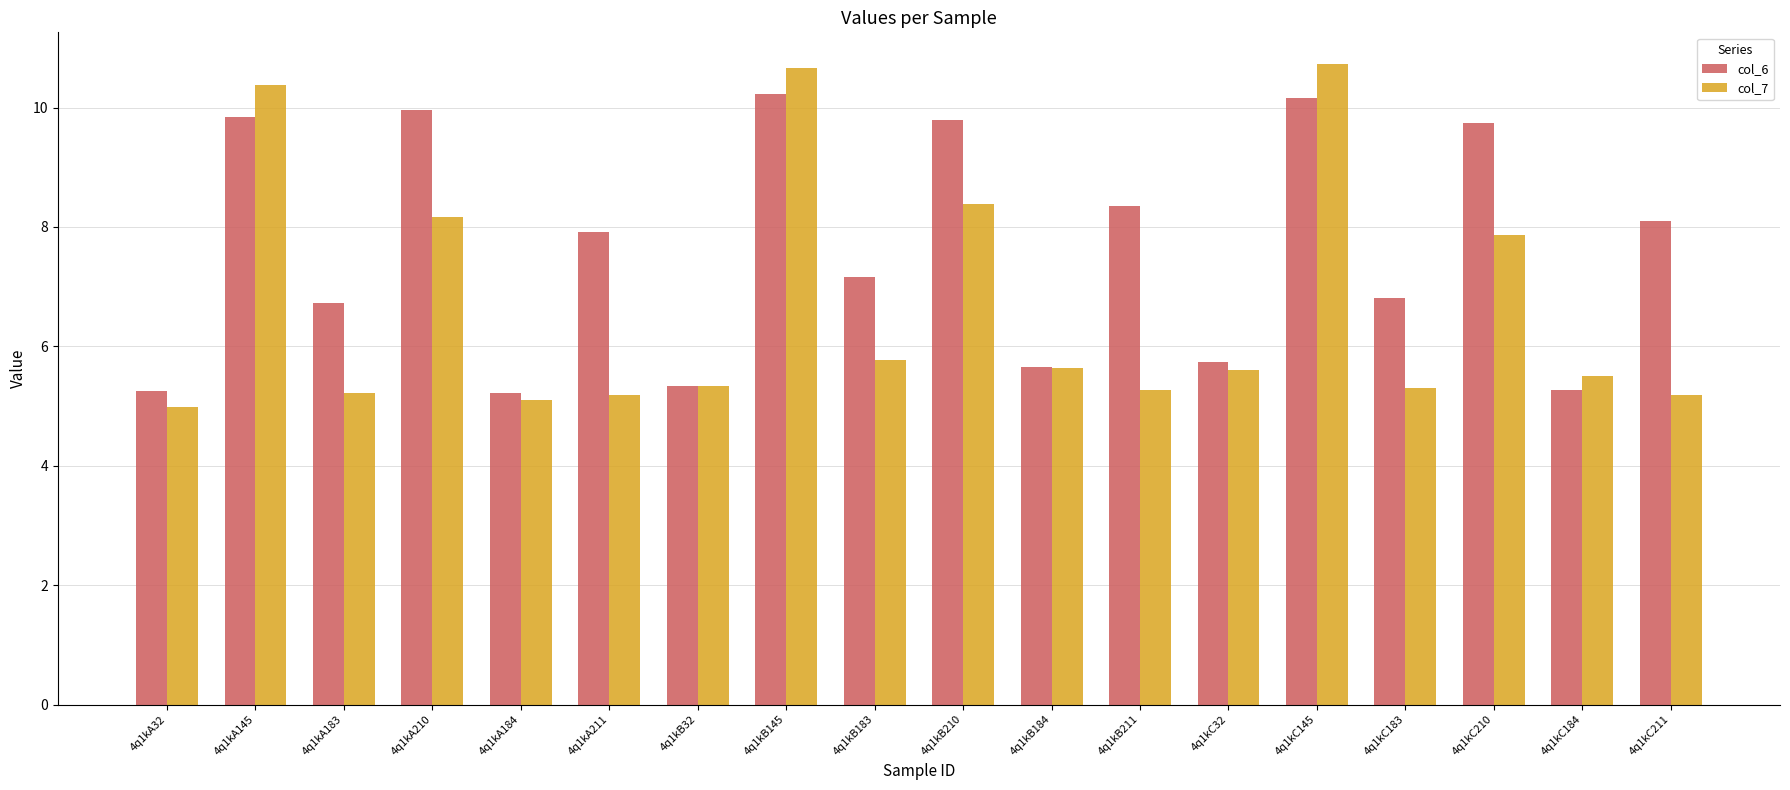

At which category does the chart reach its minimum across all series?

4q1kA32